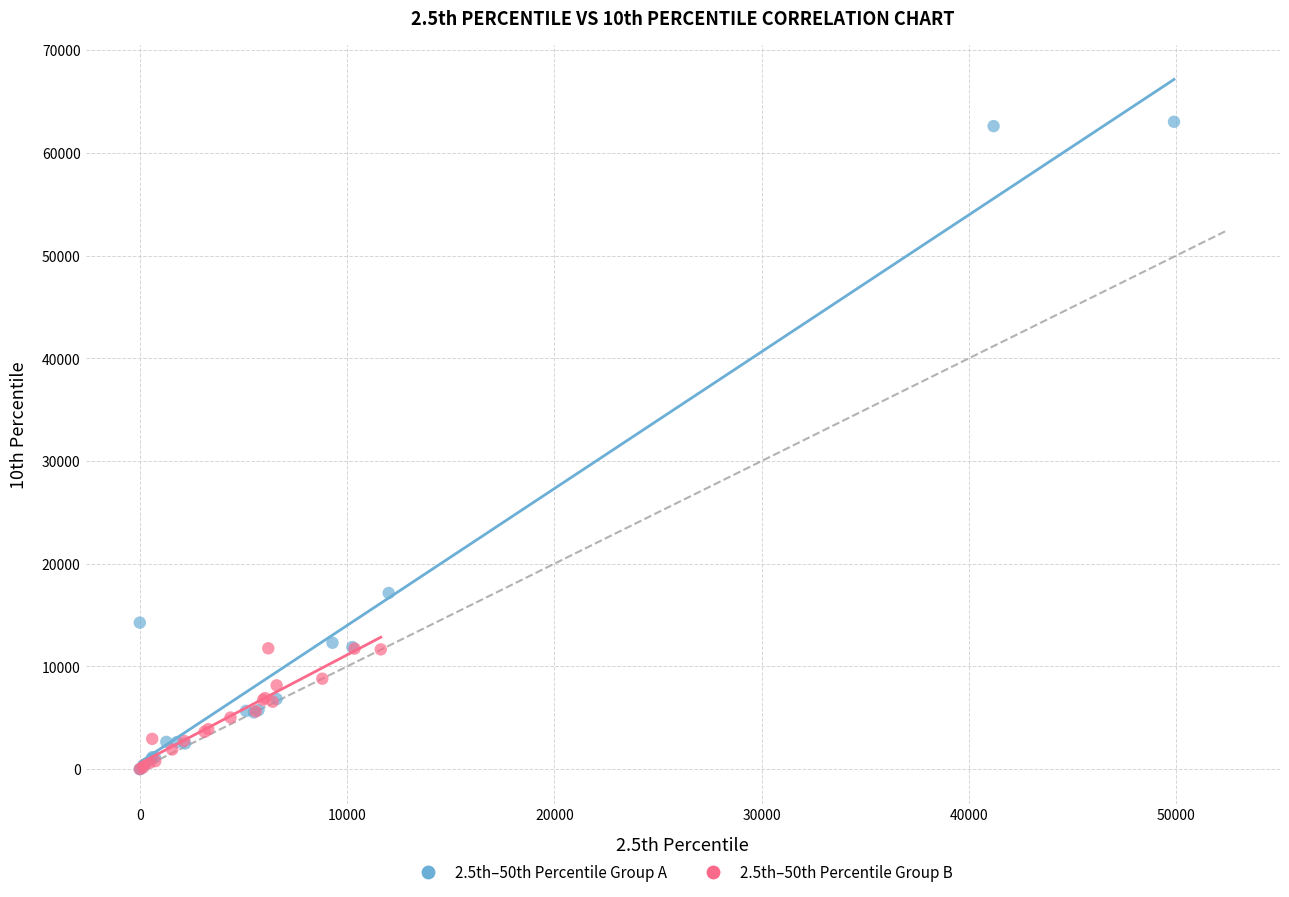

Which series has the largest Y range (max minus min)?

2.5th–50th Percentile Group A